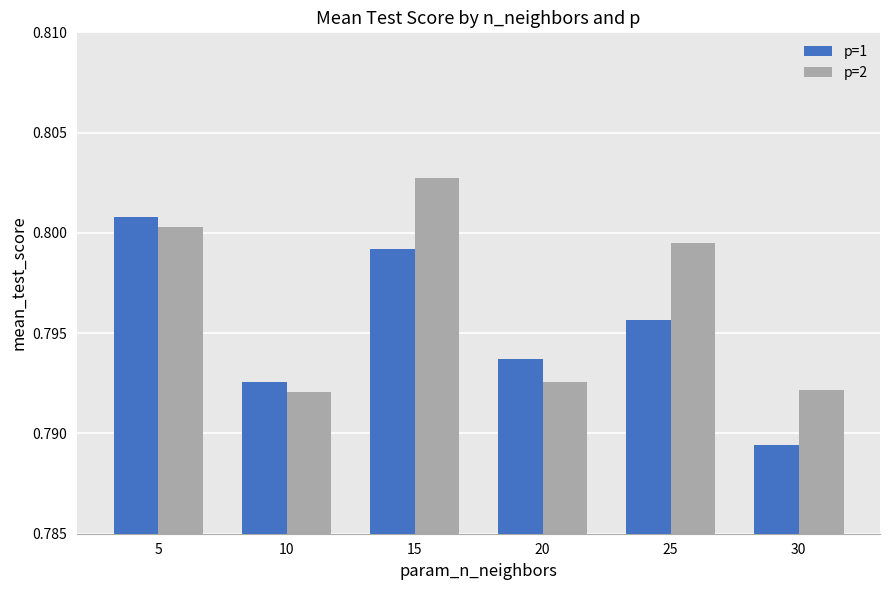

Count the p=2 values in the range 0 to 1.

6